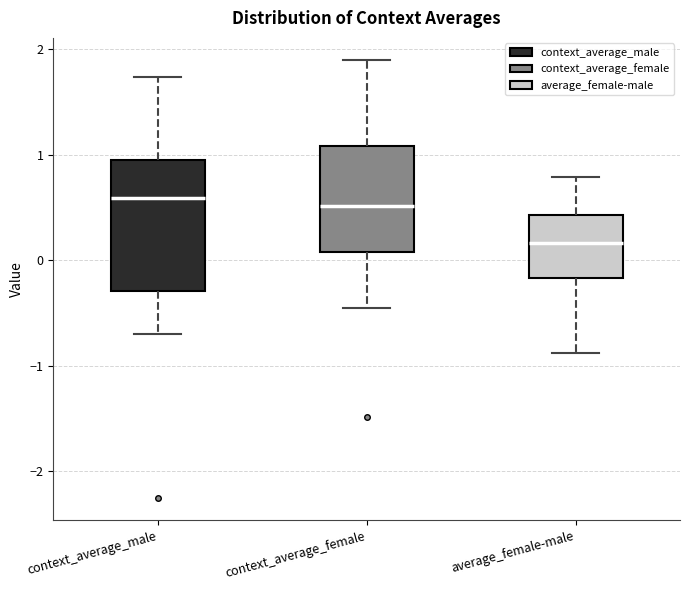

Where does the lower whisker of the box for context_average_male end on the y-axis? The values are not printed on the chart, so give them approximately, as read against the axis.

-0.7